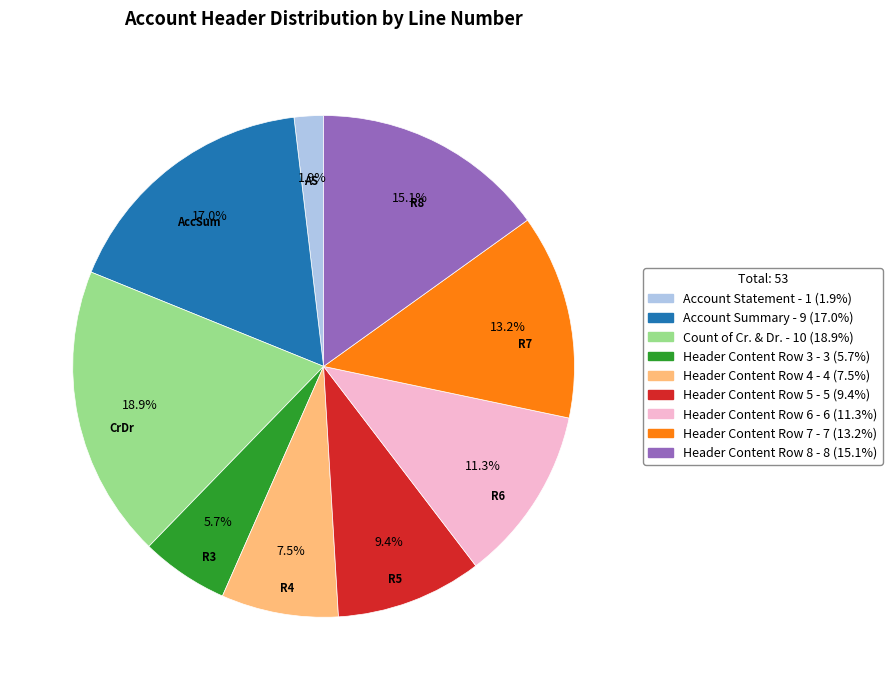

How many slices are in this pie chart?

9